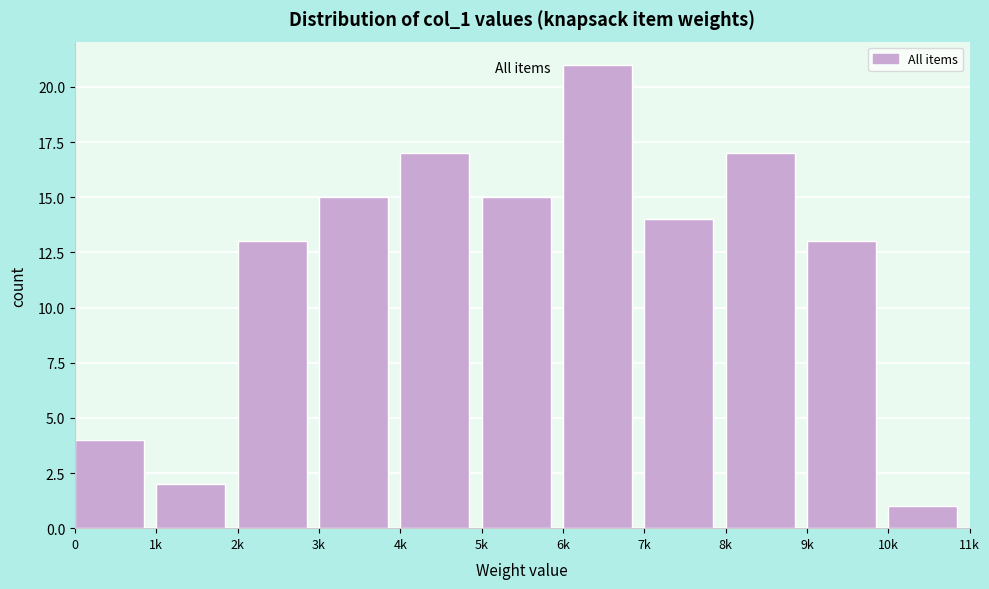

Reading left to right, what are all the values shown in this chart?

4	2	13	15	17	15	21	14	17	13	1